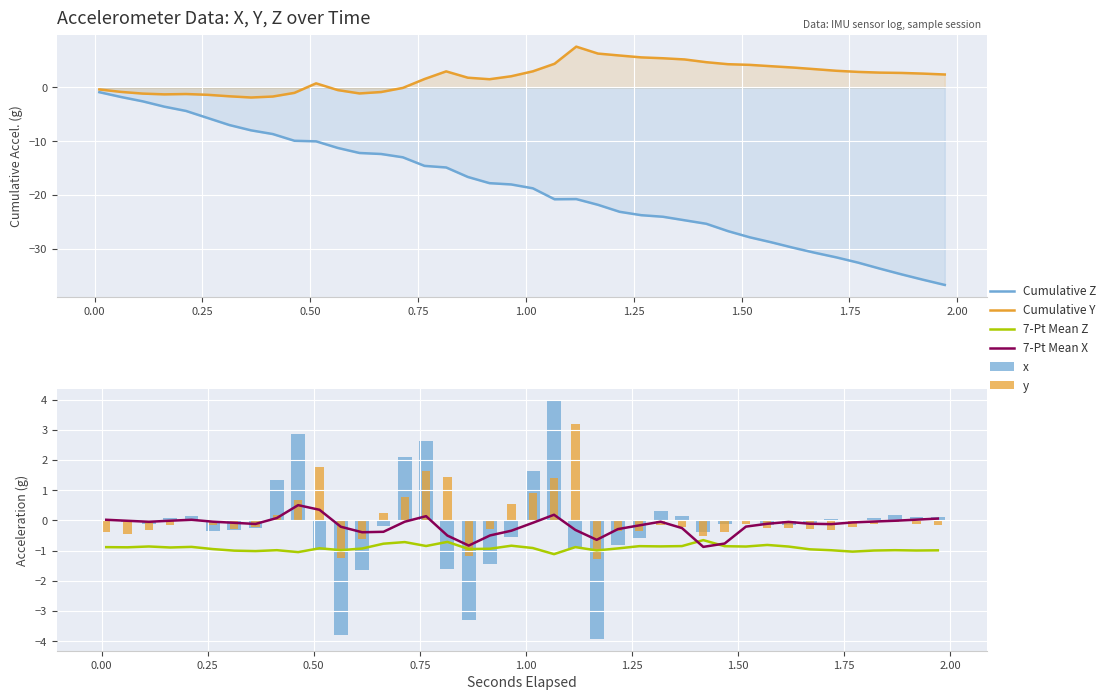

At how many categories does at least one series exceed 4?

10